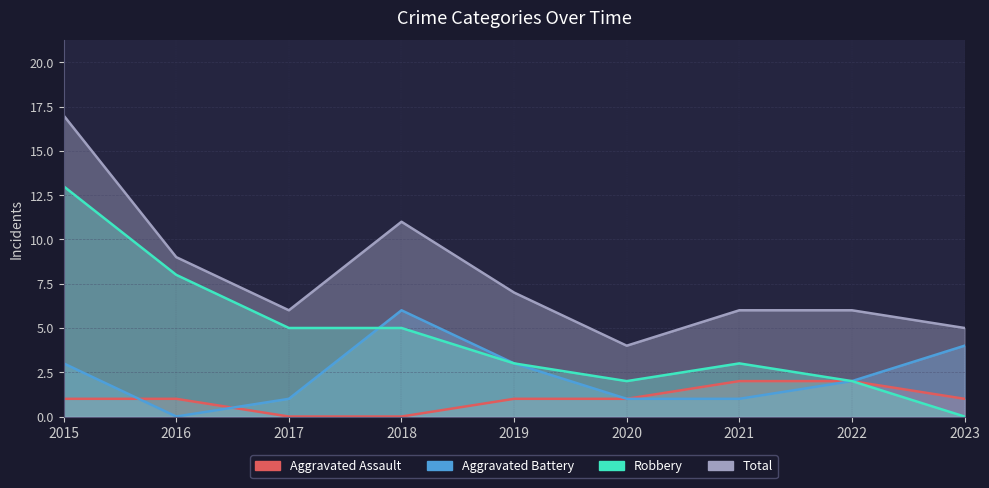

What is the total value across all series at 2018?

22